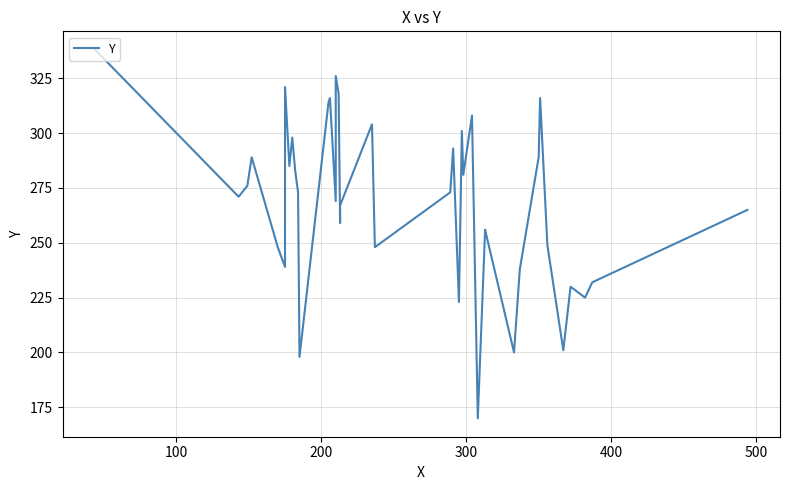

How many lines are shown in the chart?

1